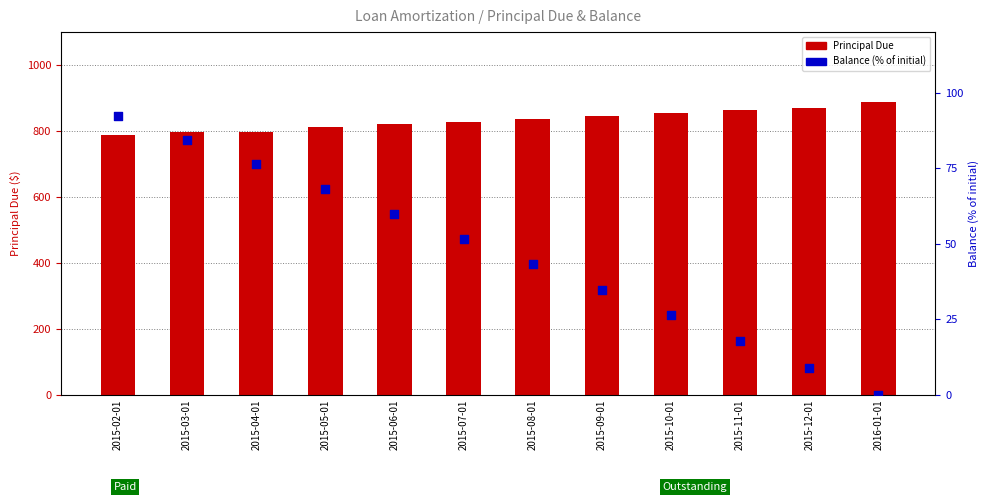

Is the value of Principal Due at 2015-02-01 greater than the value of Balance (% of initial) at 2015-03-01?

Yes